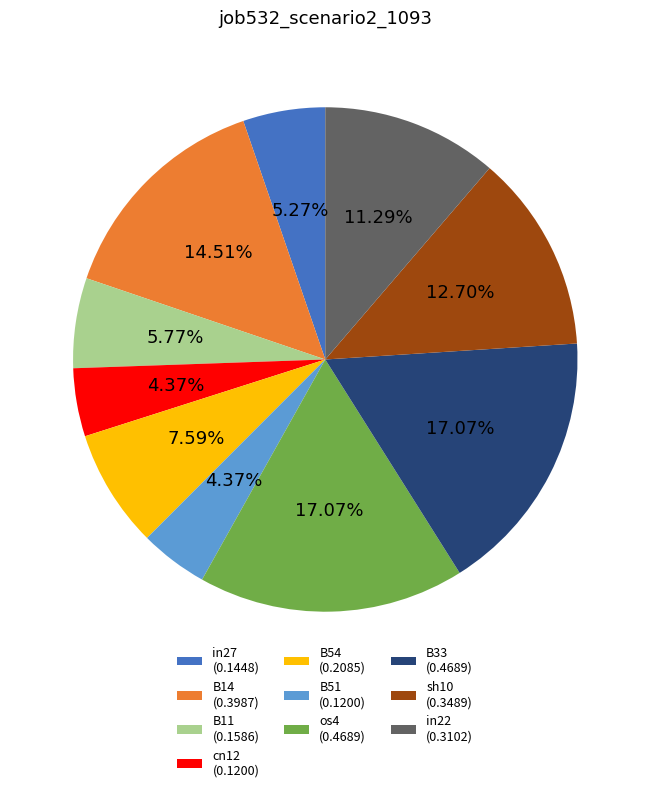

Which has a higher value, in27 (0.1448) or sh10 (0.3489)?

sh10 (0.3489)